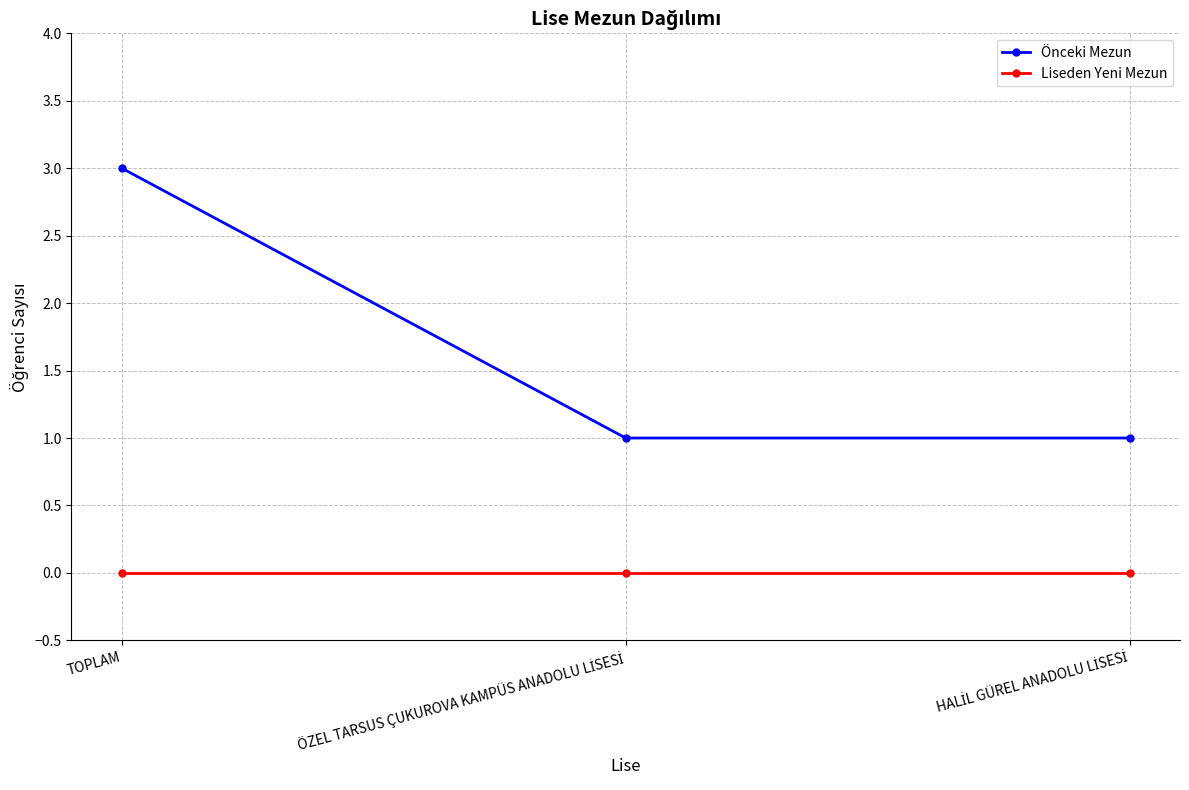

What is the greatest value displayed?

3